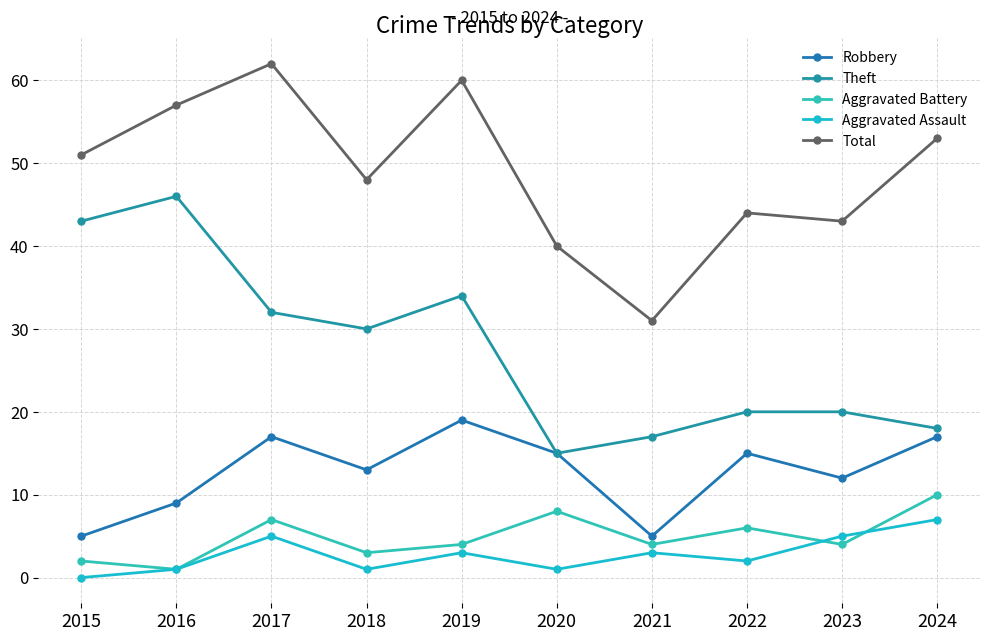

Where is the first local maximum for Theft?

2016